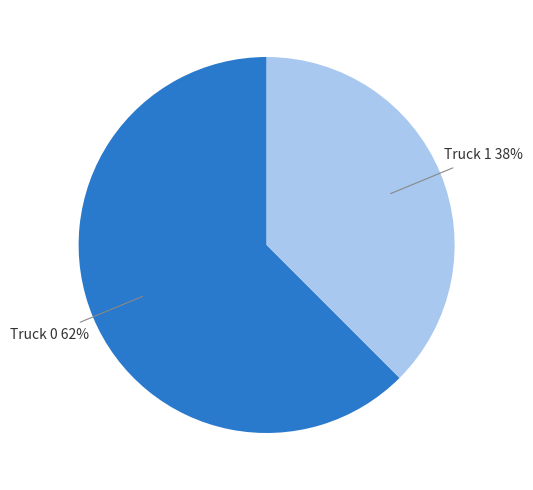

To the nearest percent, what is the average slice percentage?

50%